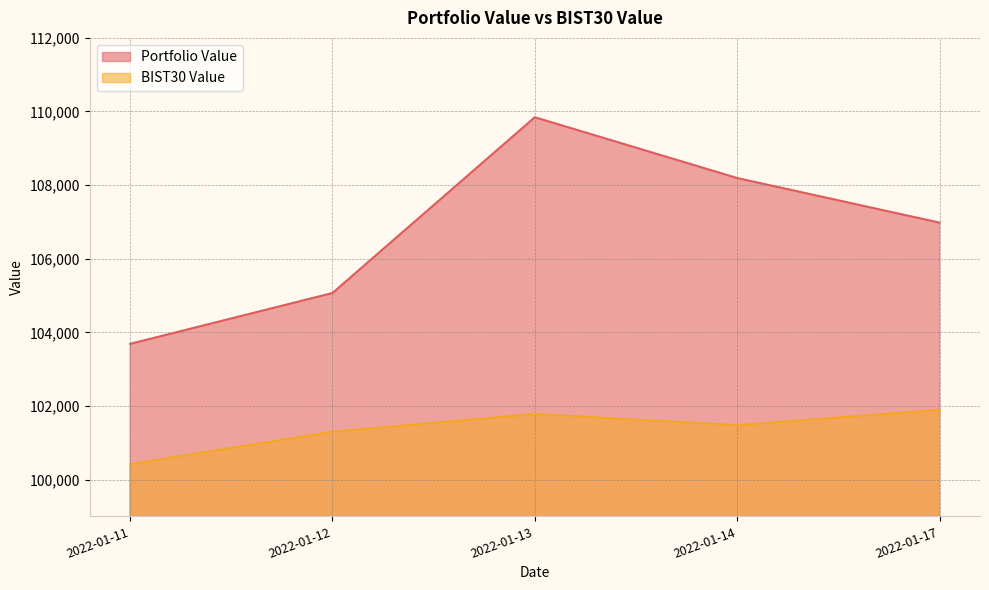

What is the approximate value of BIST30 Value at 2022-01-17?

101895.4